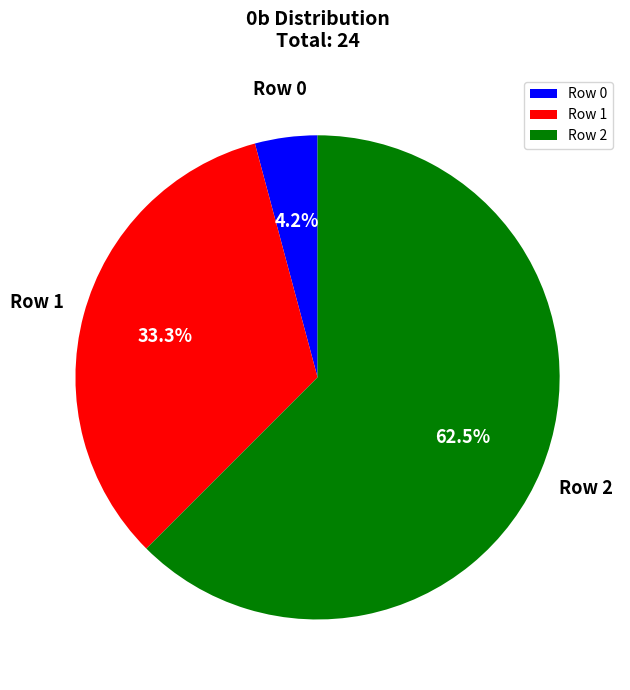

To the nearest percent, what is the difference between the largest and smallest slice percentages?

58%